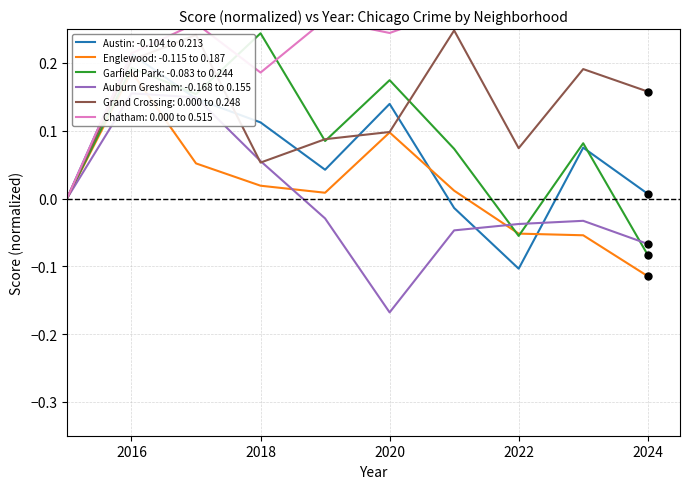

True or false: Grand Crossing and Englewood intersect in this chart.

False